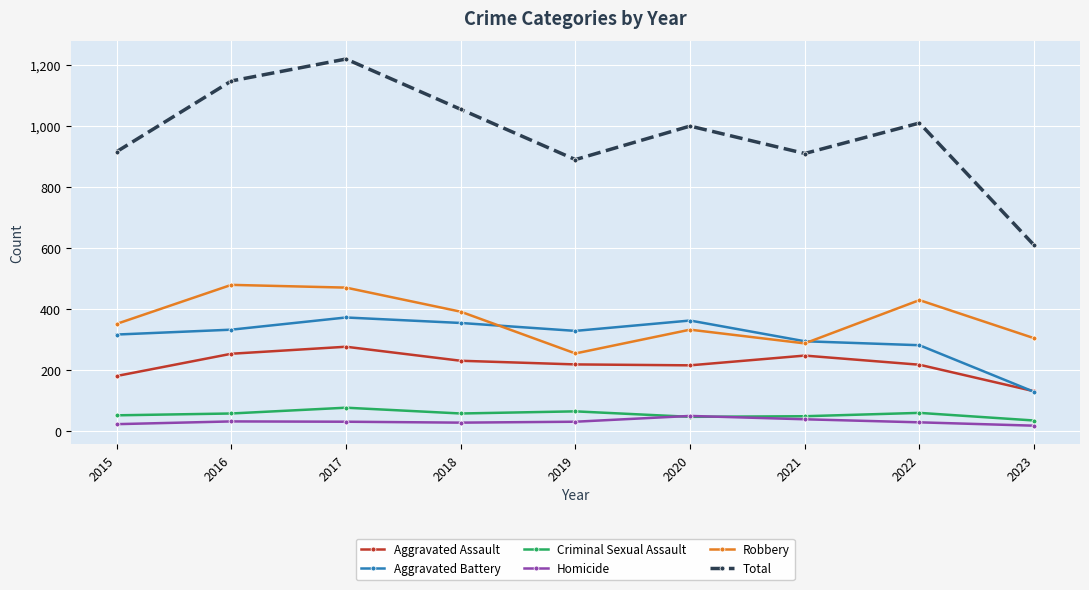

What is the value of the Total point at the 9th from the left?

608